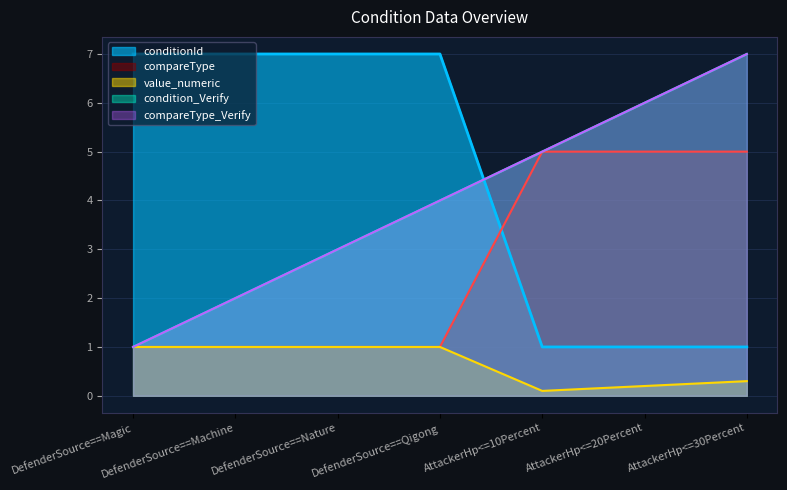

True or false: compareType_Verify has more than 1 points higher than both neighbors.

False